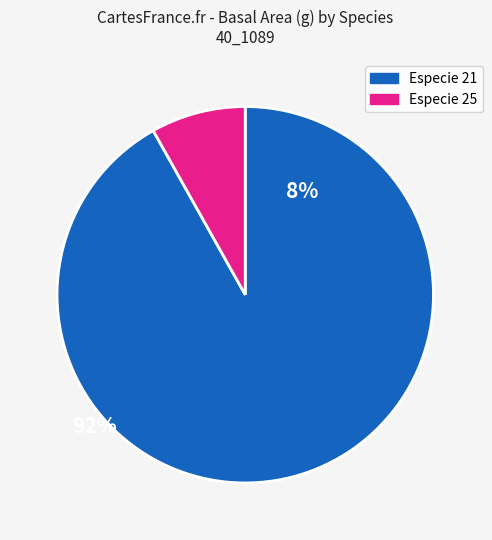

Between Especie 25 and Especie 21, which is larger?

Especie 21